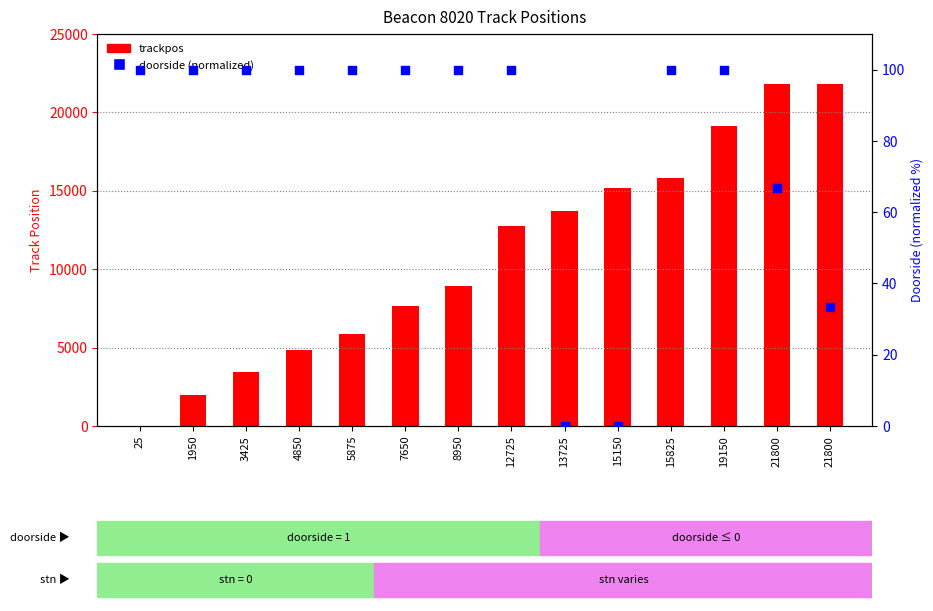

Which series contains the highest Y value?

trackpos